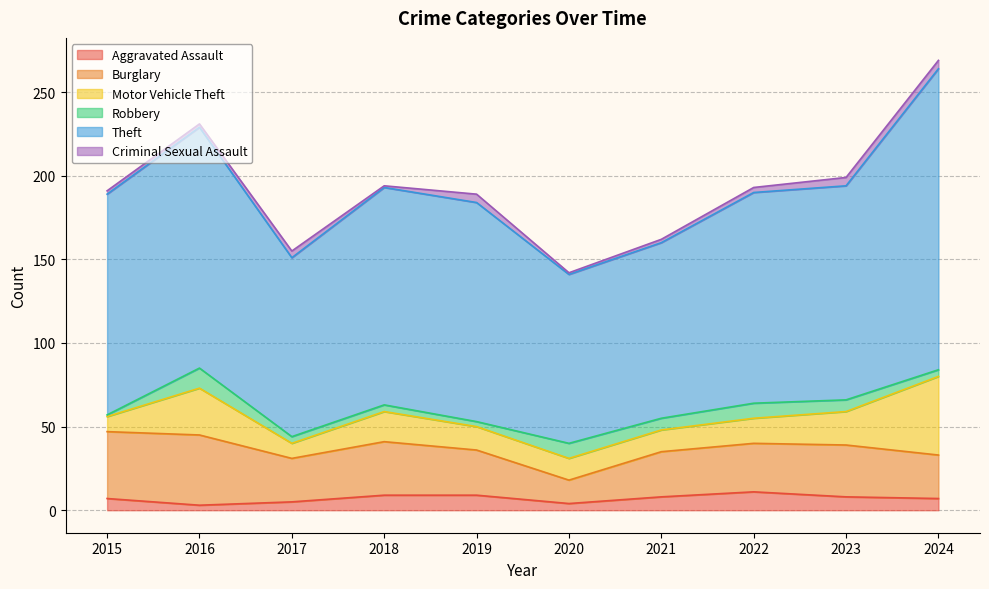

Which series has the widest spread of values?

Theft